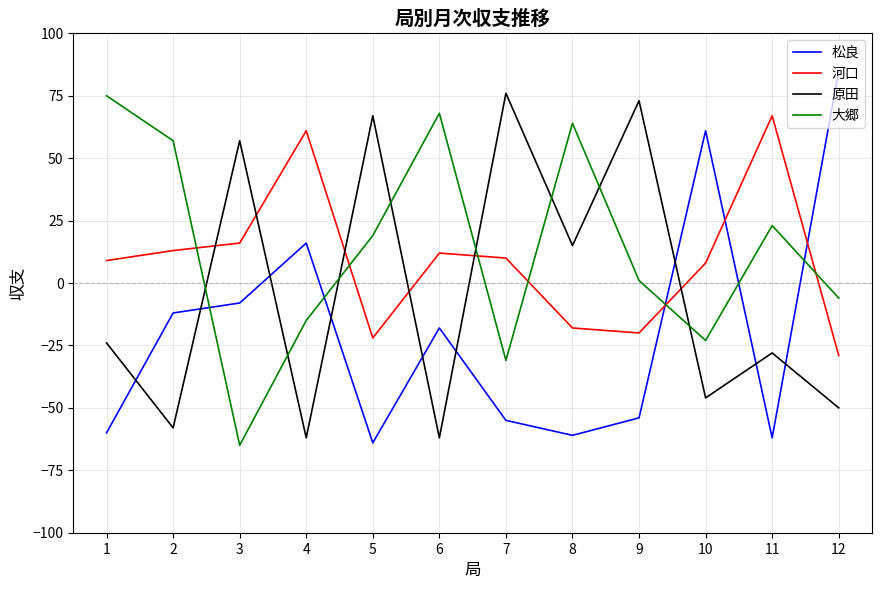

What is the sum of all 原田 values?

-42